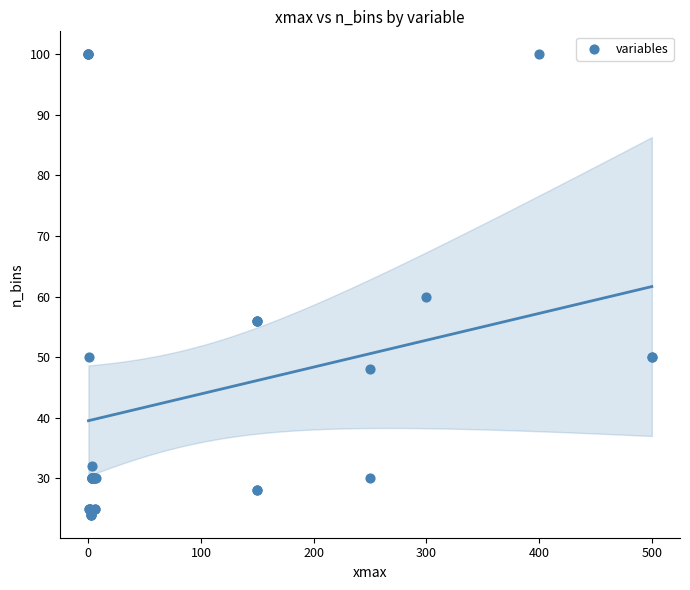

What Y value in the scatter plot is closest to 62?

60